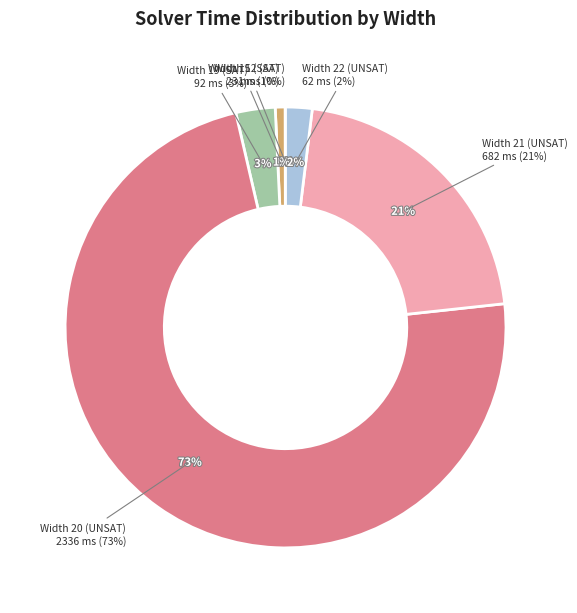

True or false: Width 20 (UNSAT) accounts for 85% of the total.

False